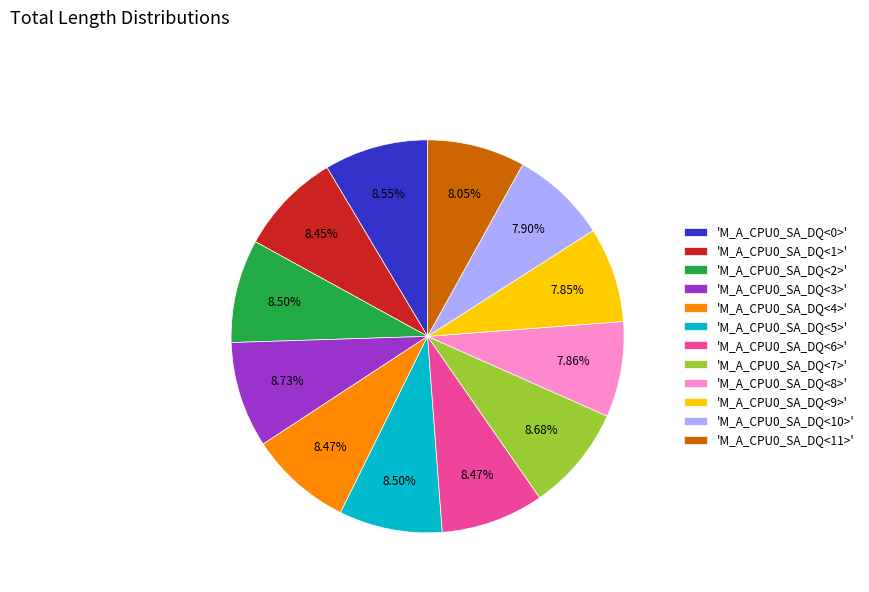

Is 'M_A_CPU0_SA_DQ<10>' the majority of the pie?

No